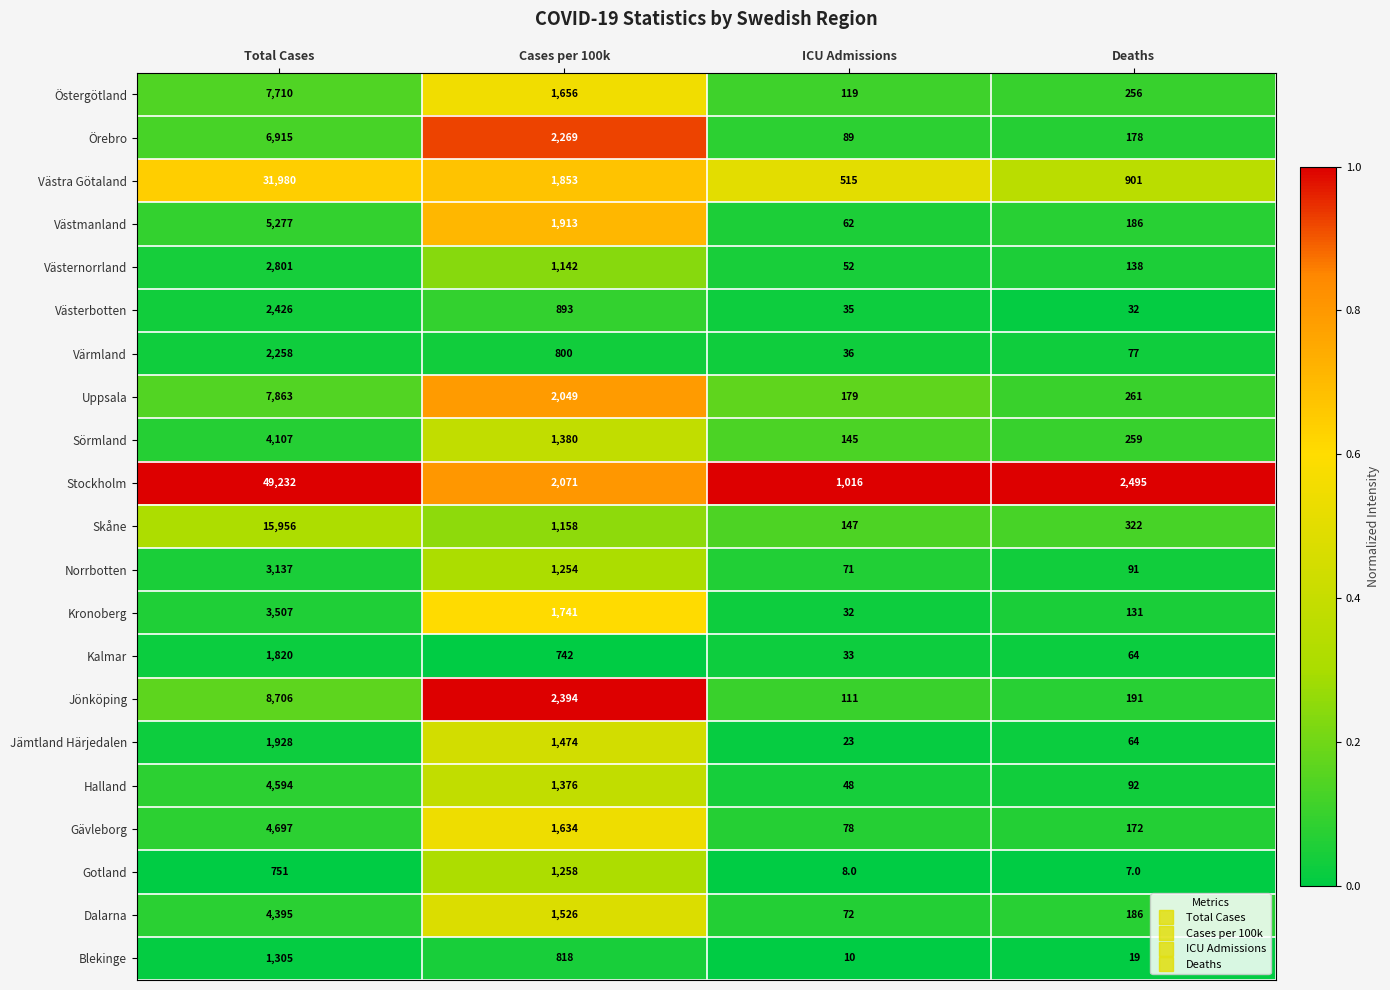

What is the minimum value shown in the chart?

7